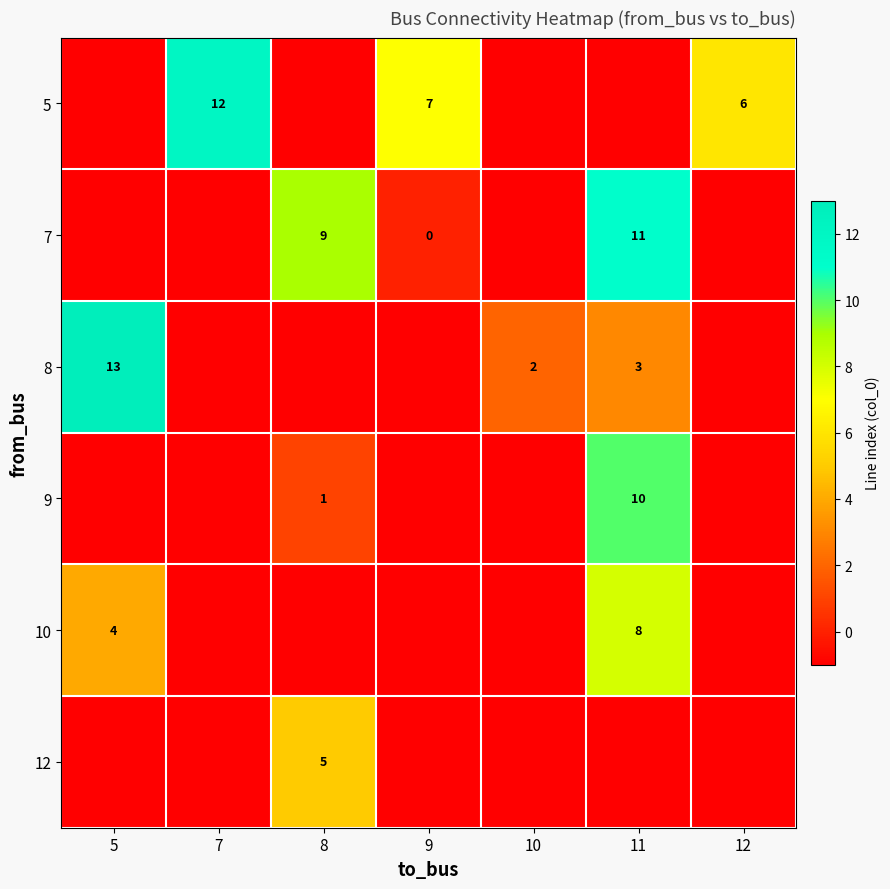

Rank the series at 10 from highest to lowest value.

8, 5, 7, 9, 10, 12